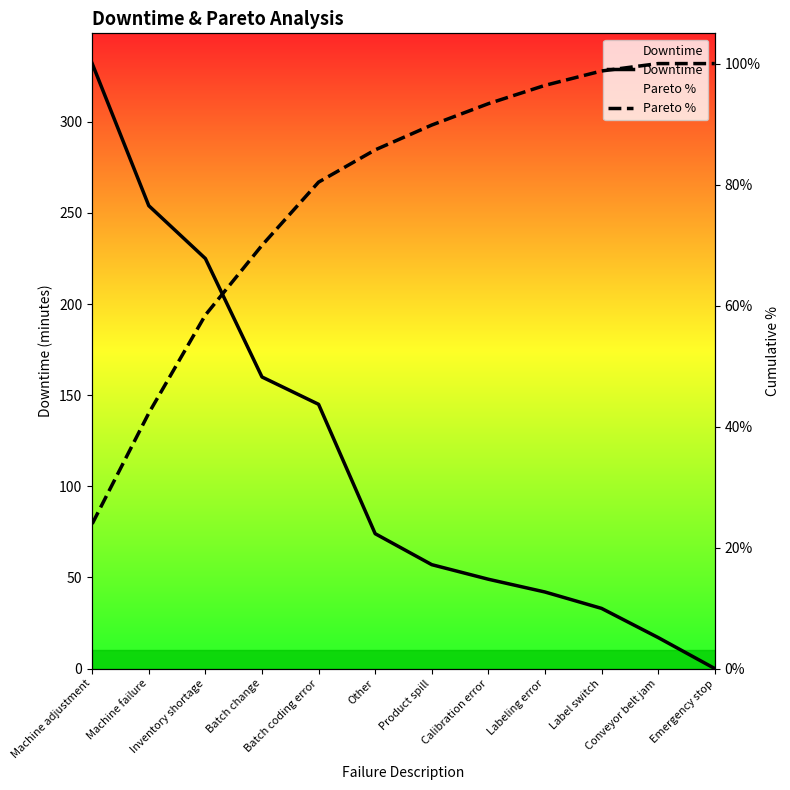

Between Machine adjustment and Label switch, which series saw the biggest shift?

Downtime